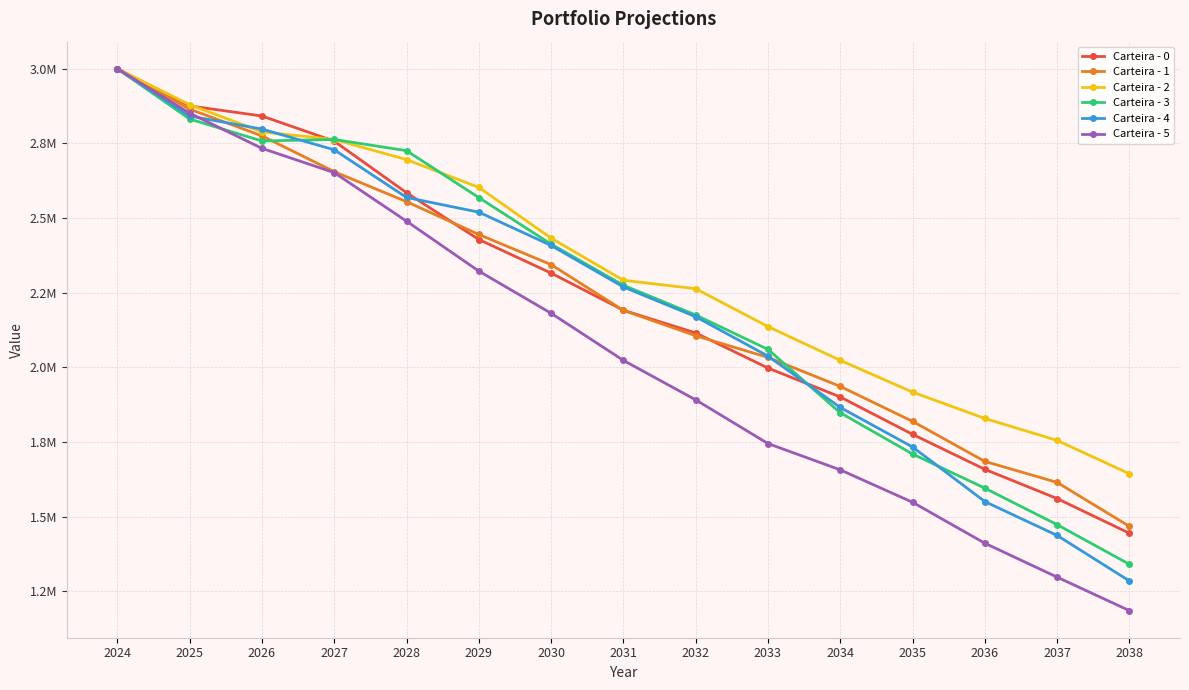

What are all the series names shown in the legend?

Carteira - 0, Carteira - 1, Carteira - 2, Carteira - 3, Carteira - 4, Carteira - 5